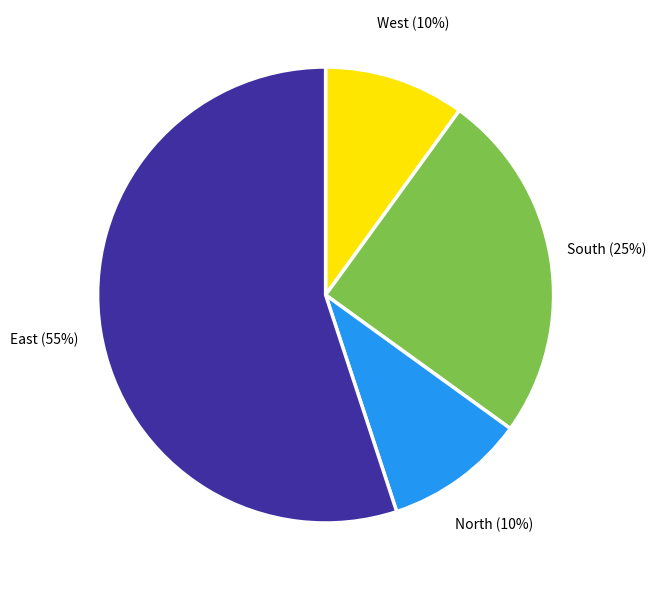

How many slices are in this pie chart?

4